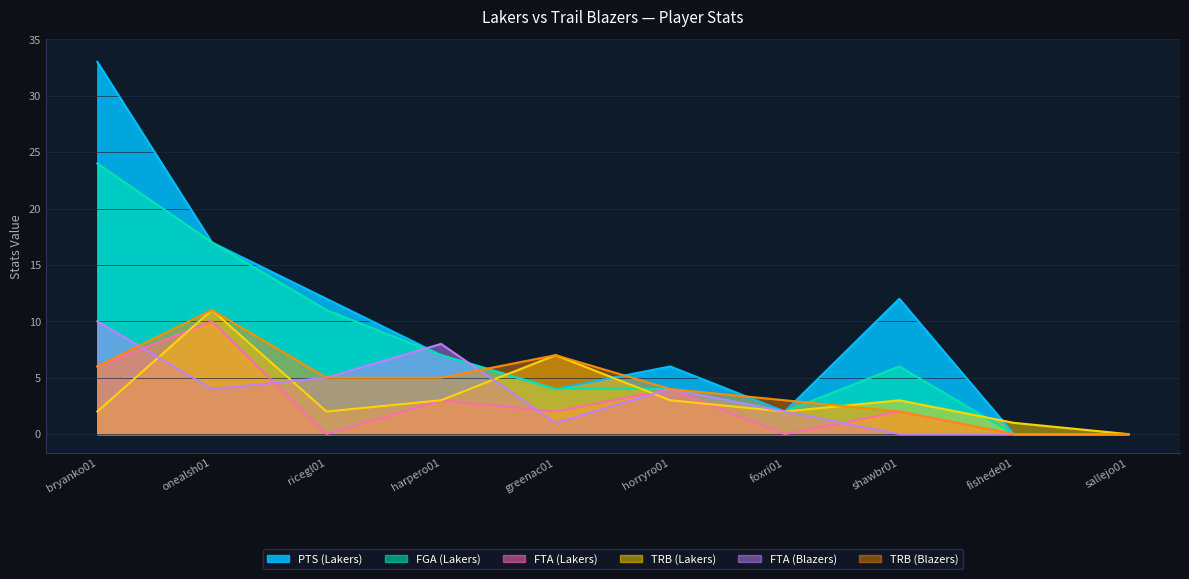

True or false: TRB_blz has more than 1 points higher than both neighbors.

True